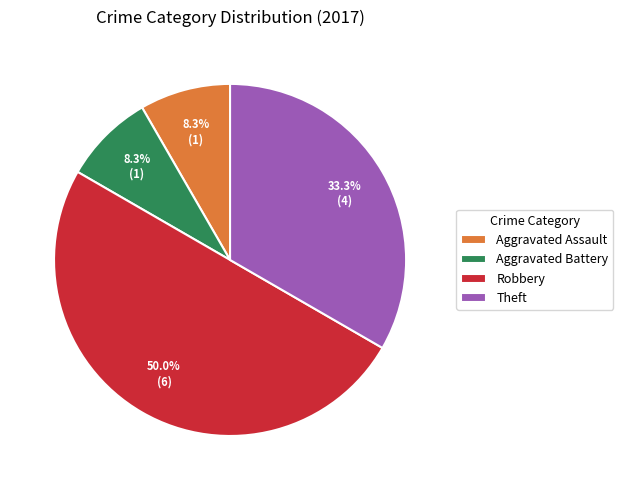

What is the largest slice in the pie chart?

Robbery